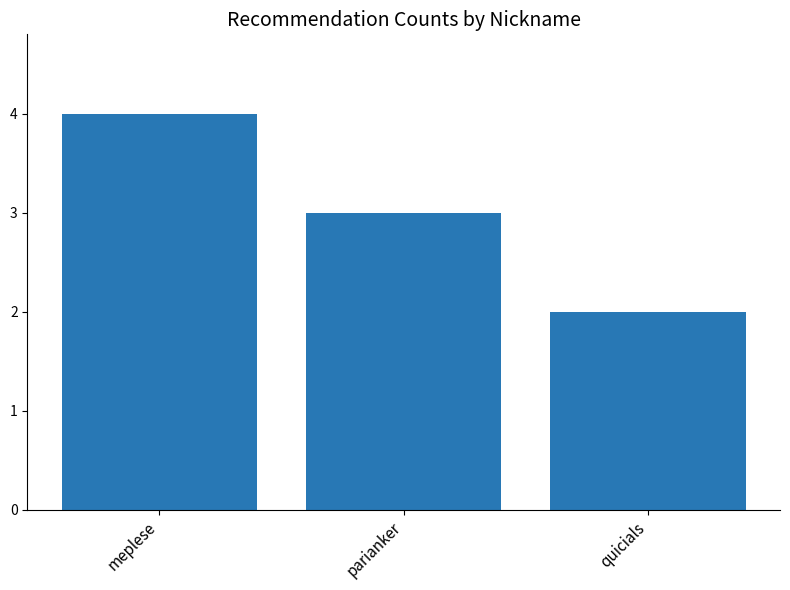

What is the value of the 3rd bar from the left?

2